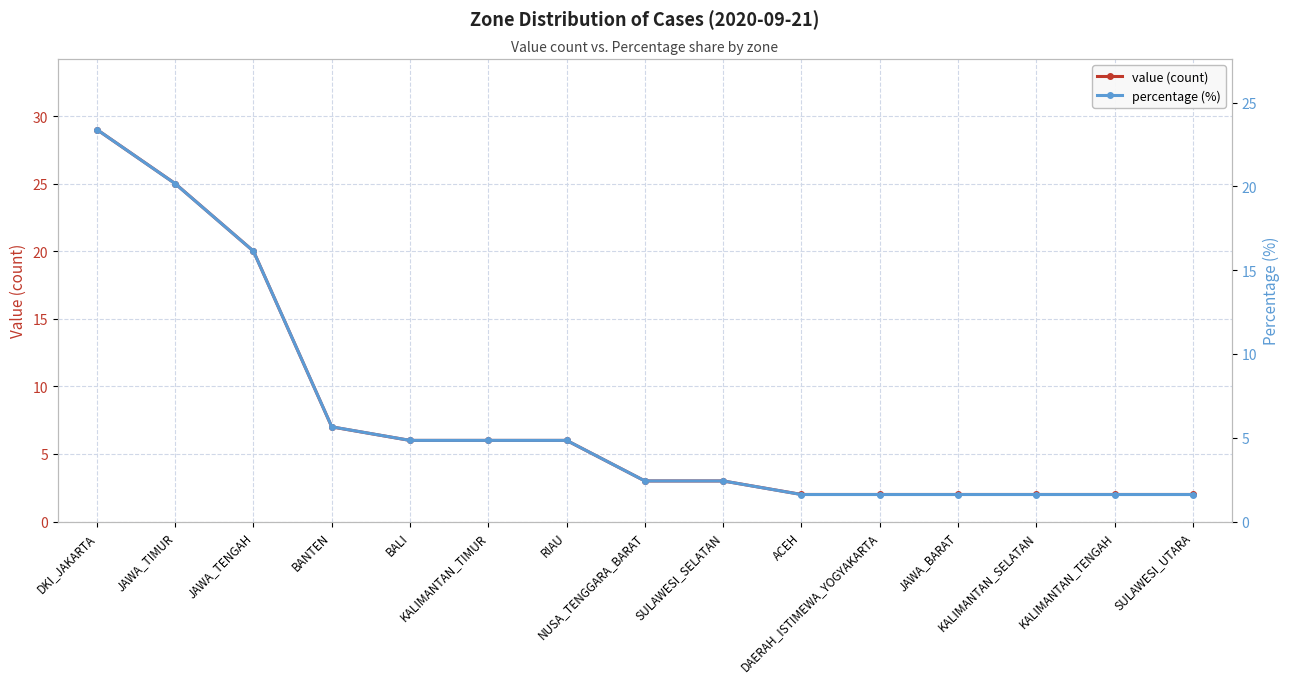

What is the minimum value shown in the chart?

1.6